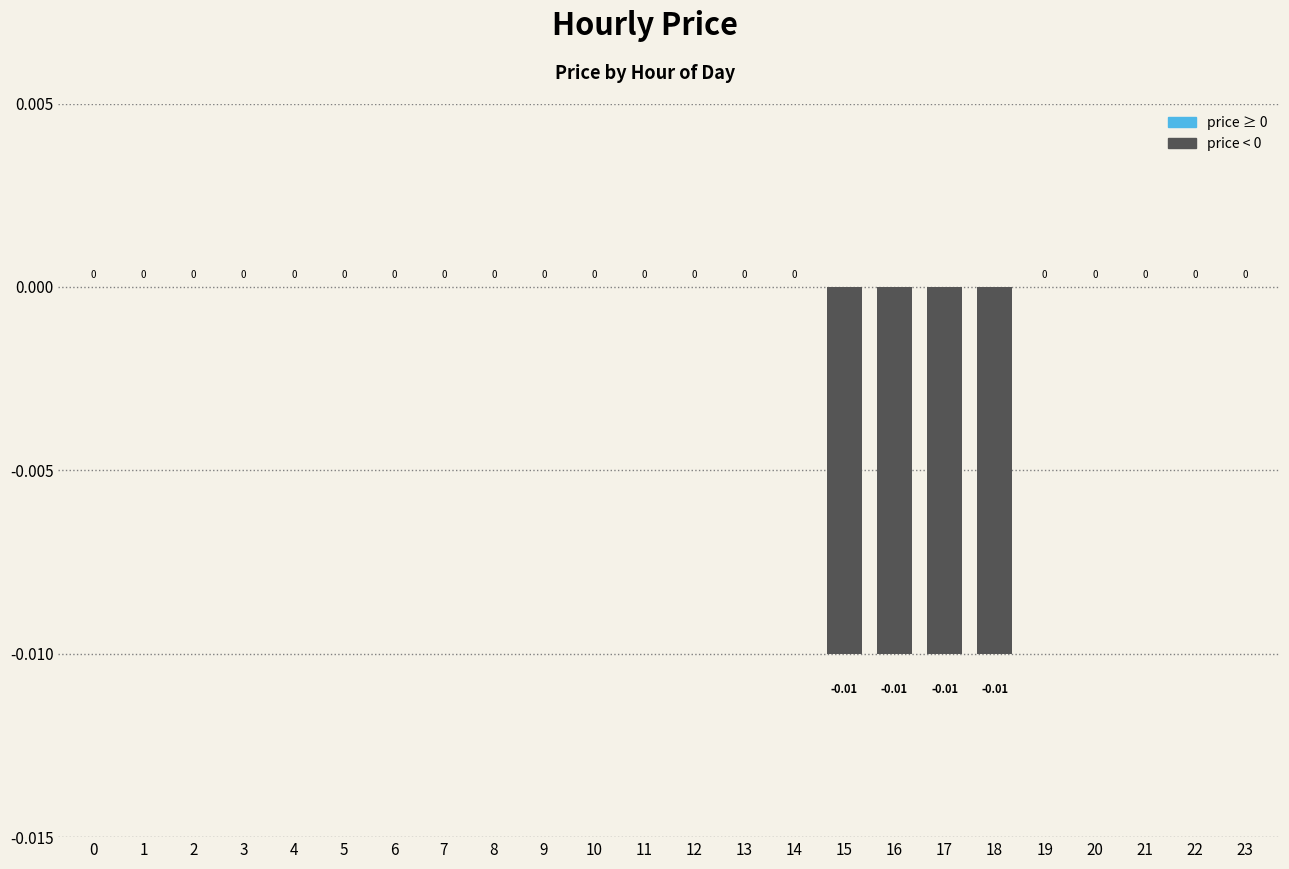

Between 10 and 17, which is larger?

10